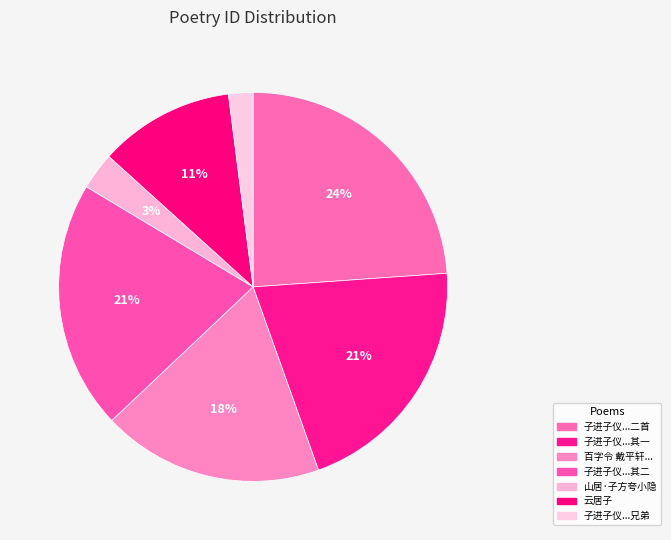

Rank the categories by value from lowest to highest.

子进子仪过予山居子进有诗次韵呈子进兄弟, 山居·子方夸小隐, 云居子, 百字令 戴平轩新居，子侄新婚, 子进子仪过予山居子进有诗次韵呈子进兄弟二首 其二, 子进子仪过予山居子进有诗次韵呈子进兄弟二首 其一, 子进子仪过予山居子进有诗次韵呈子进兄弟二首